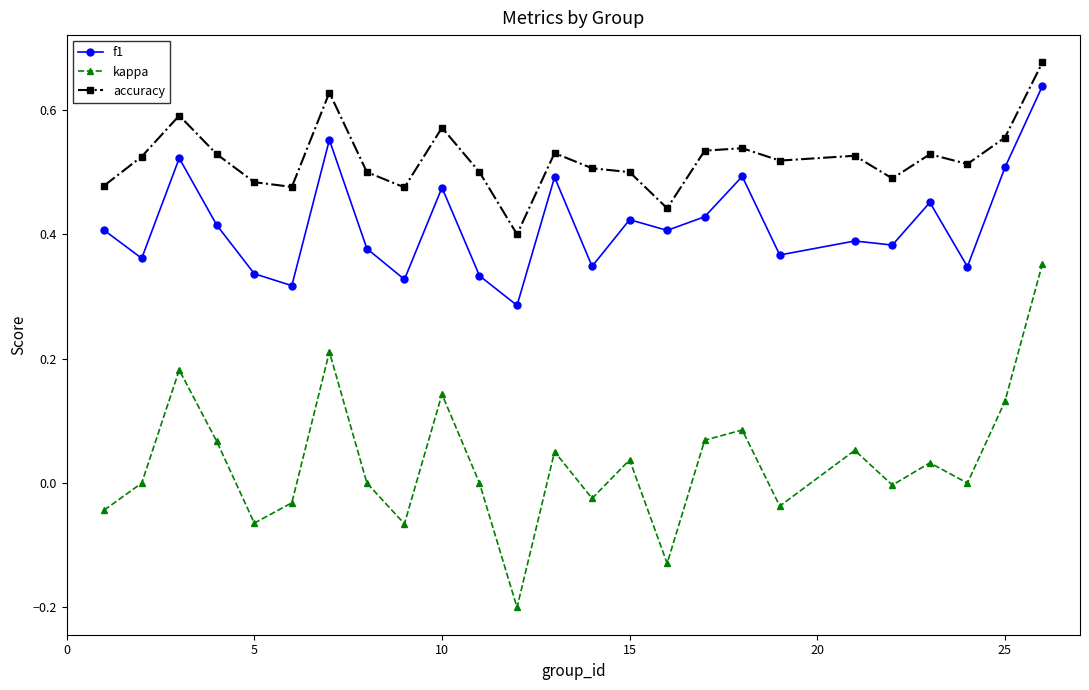

Rank the series by their average value, from highest to lowest.

accuracy, f1, kappa